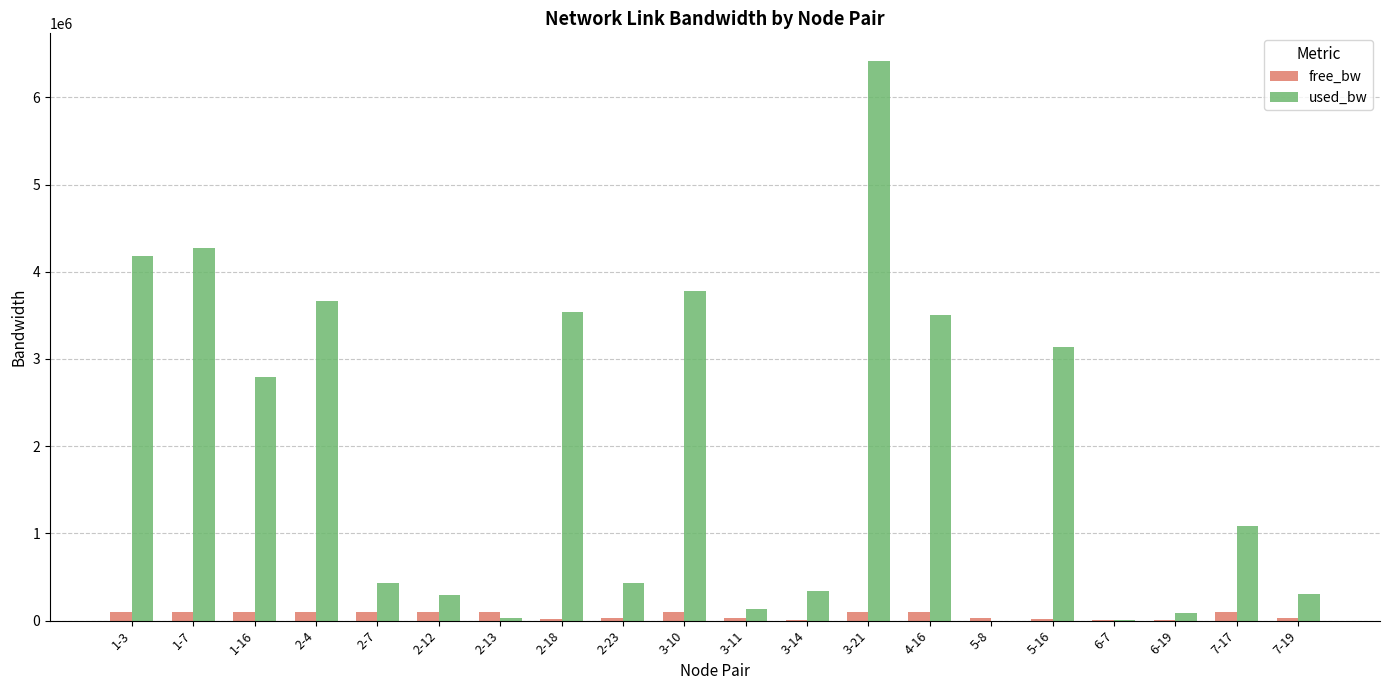

How many data points in used_bw are above 1082365?

10